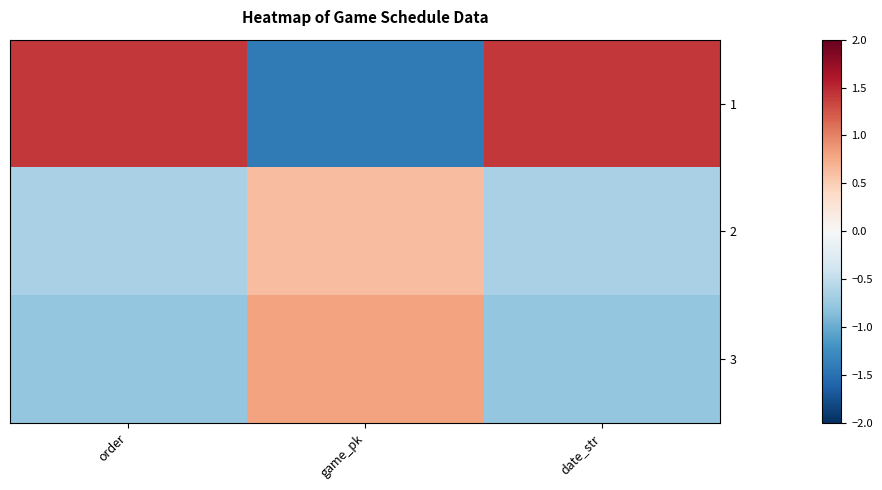

What is the difference between the highest and lowest values at game_pk?

2.2